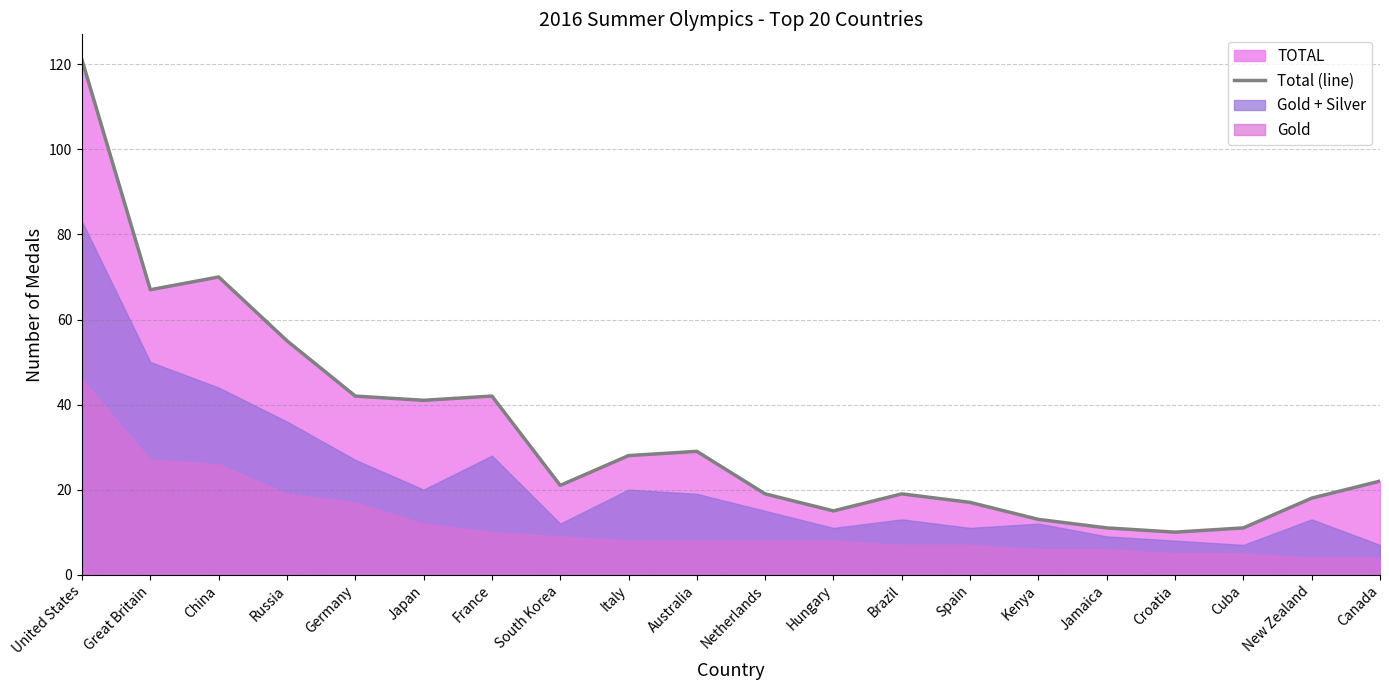

How many lines are shown in the chart?

1